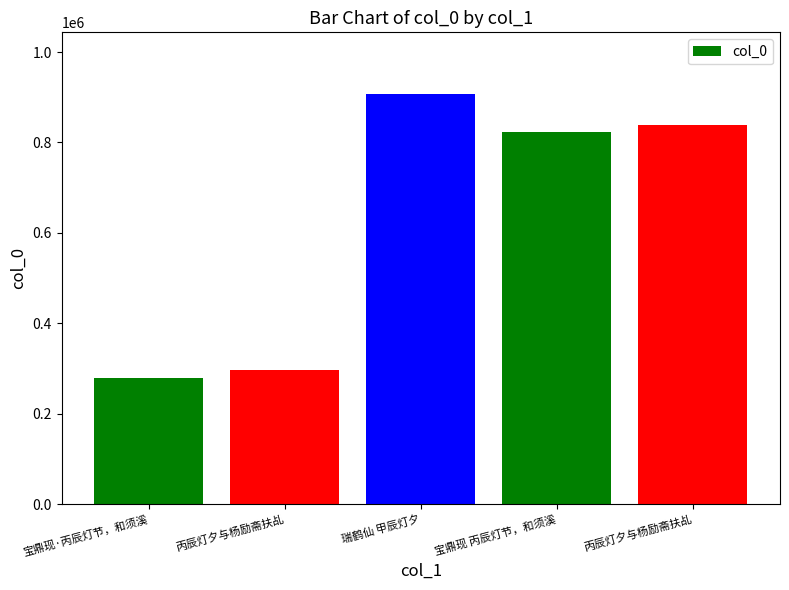

How many bars are there in total?

5